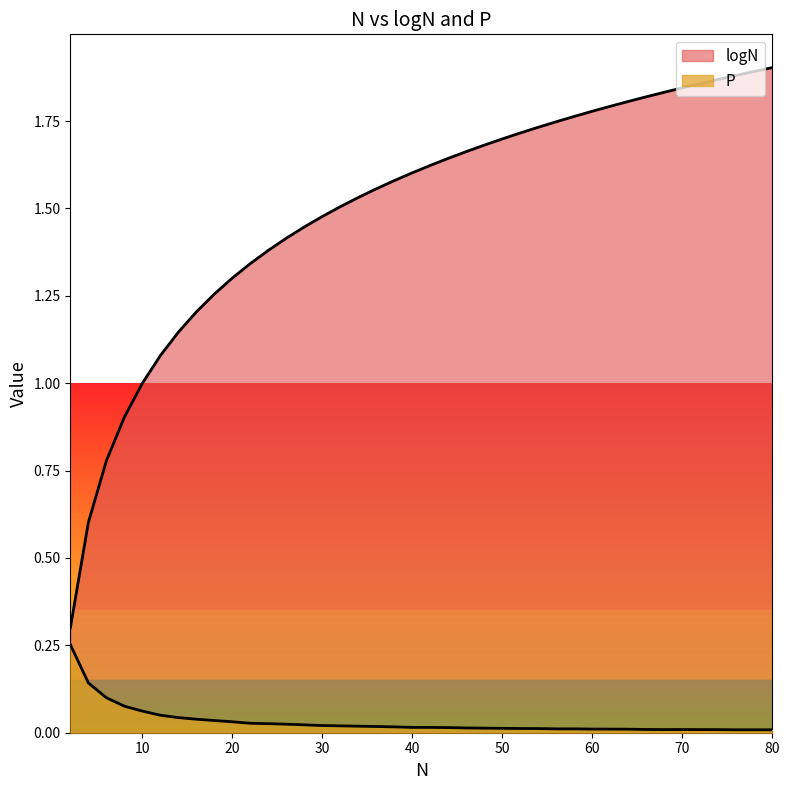

What is the average value of the logN series?

1.5